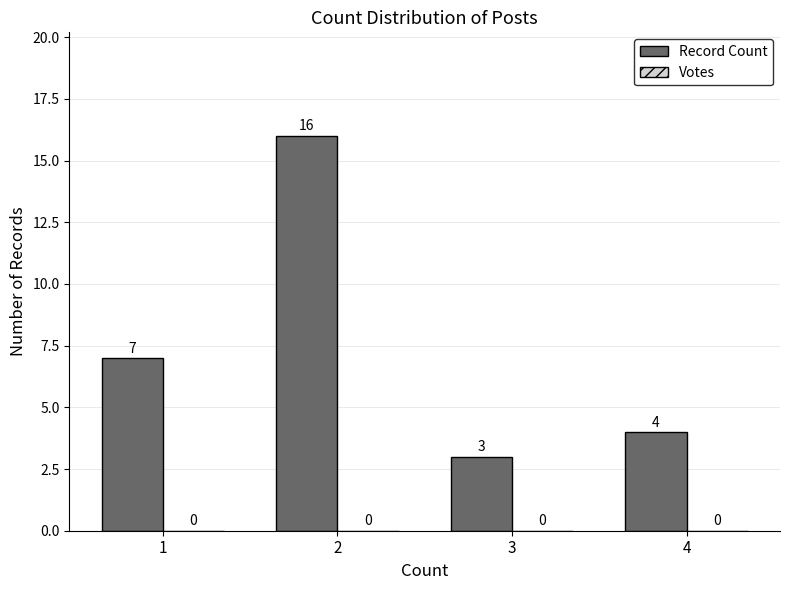

What is the change in value from 3 to 4?

+1